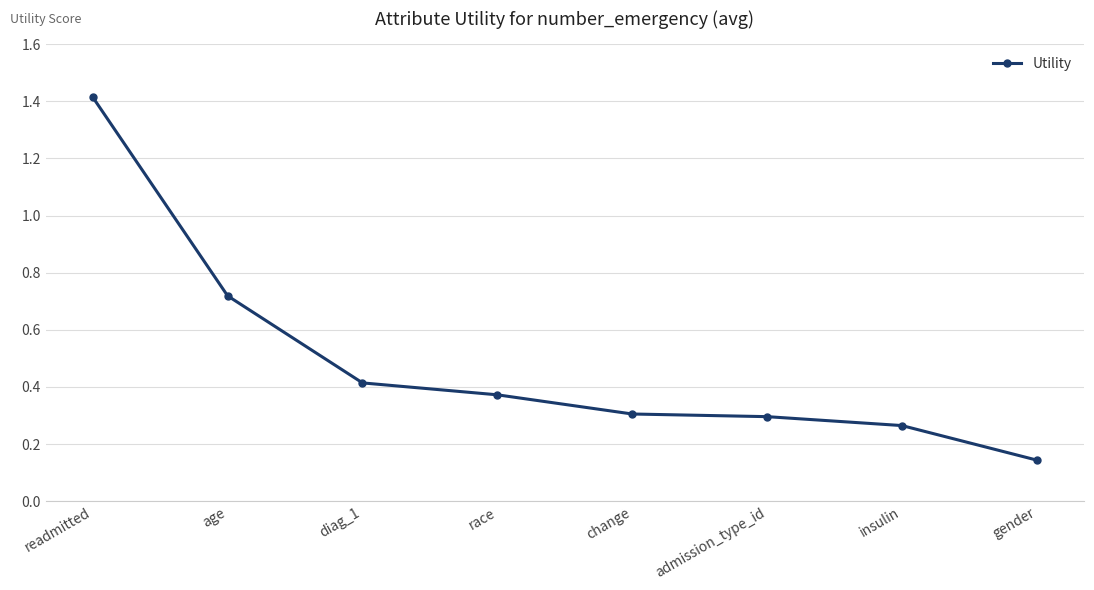

What is the label of the 8th point from the left?

gender